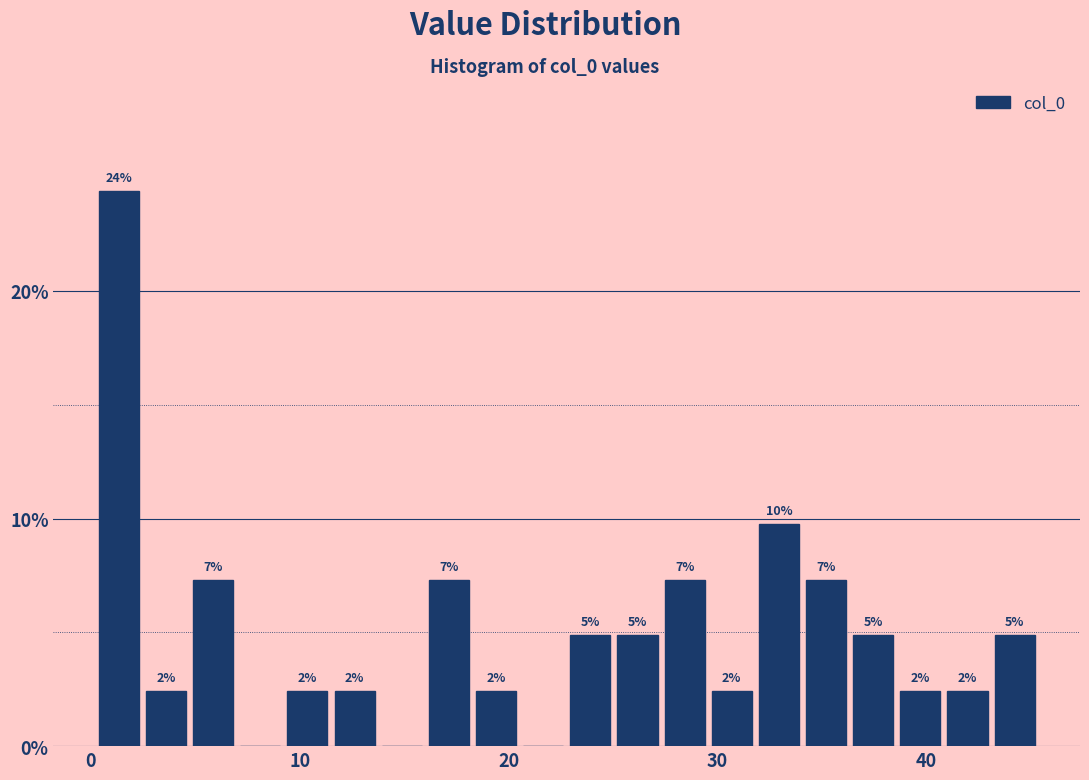

Read against the x-axis, roughly where is the centre of the tallest bar?

1